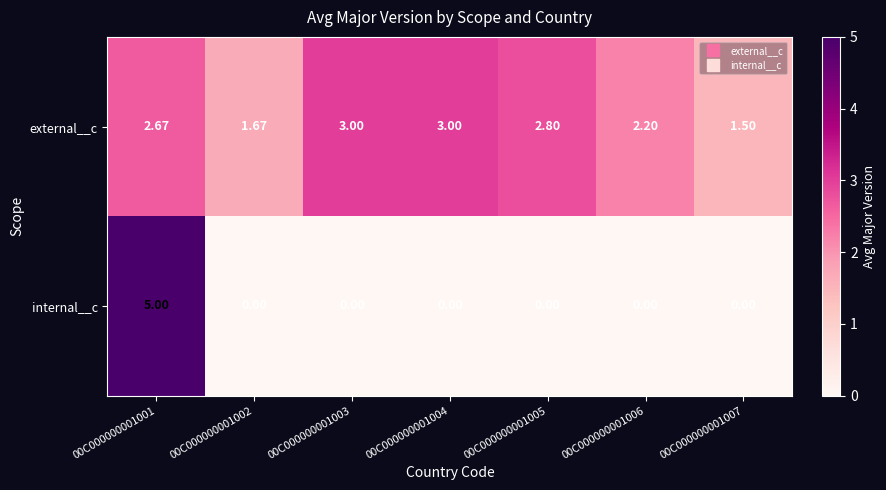

How many distinct data groups are displayed?

2